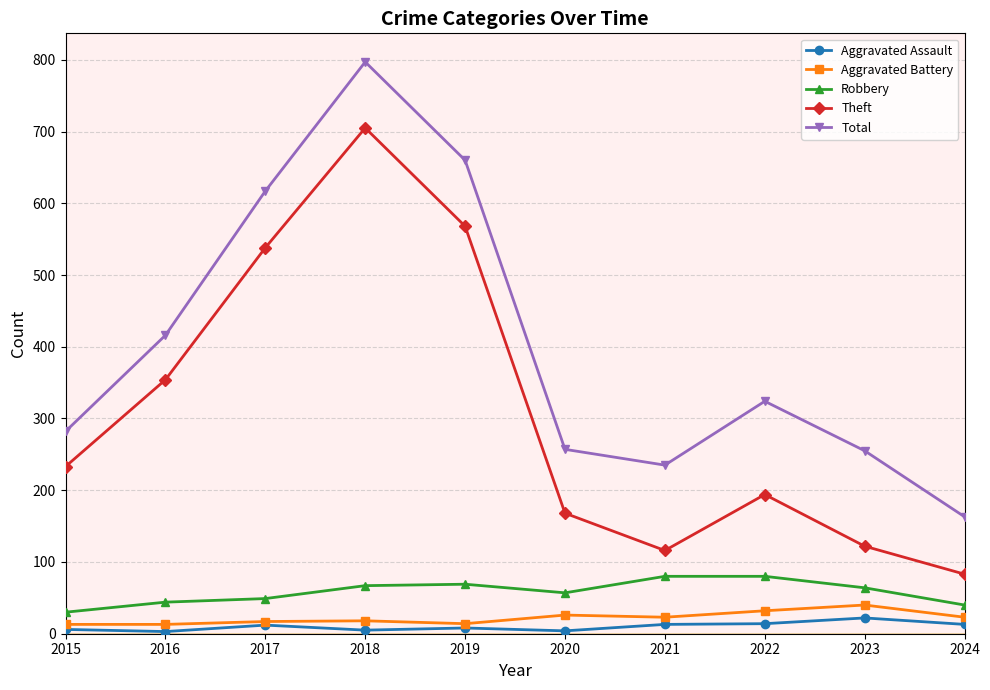

Is this an area chart (filled region under the line)?

No